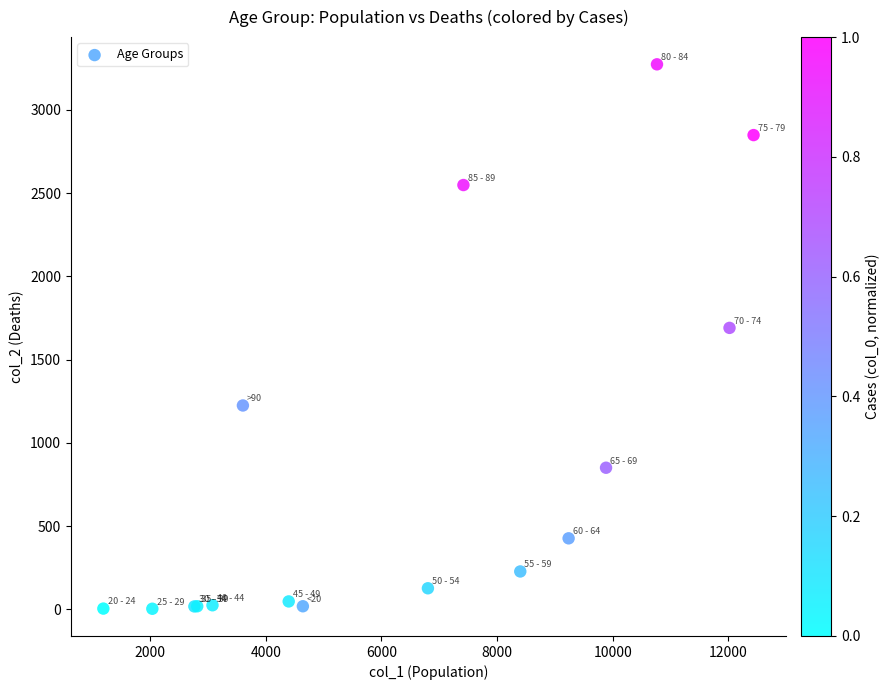

What Y value in the scatter plot is closest to 1638?

1690